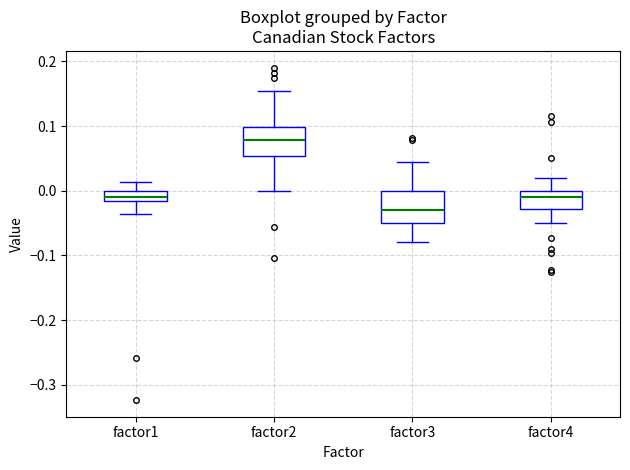

Where does the median line of the box for factor4 sit on the y-axis? The values are not printed on the chart, so give them approximately, as read against the axis.

-0.01